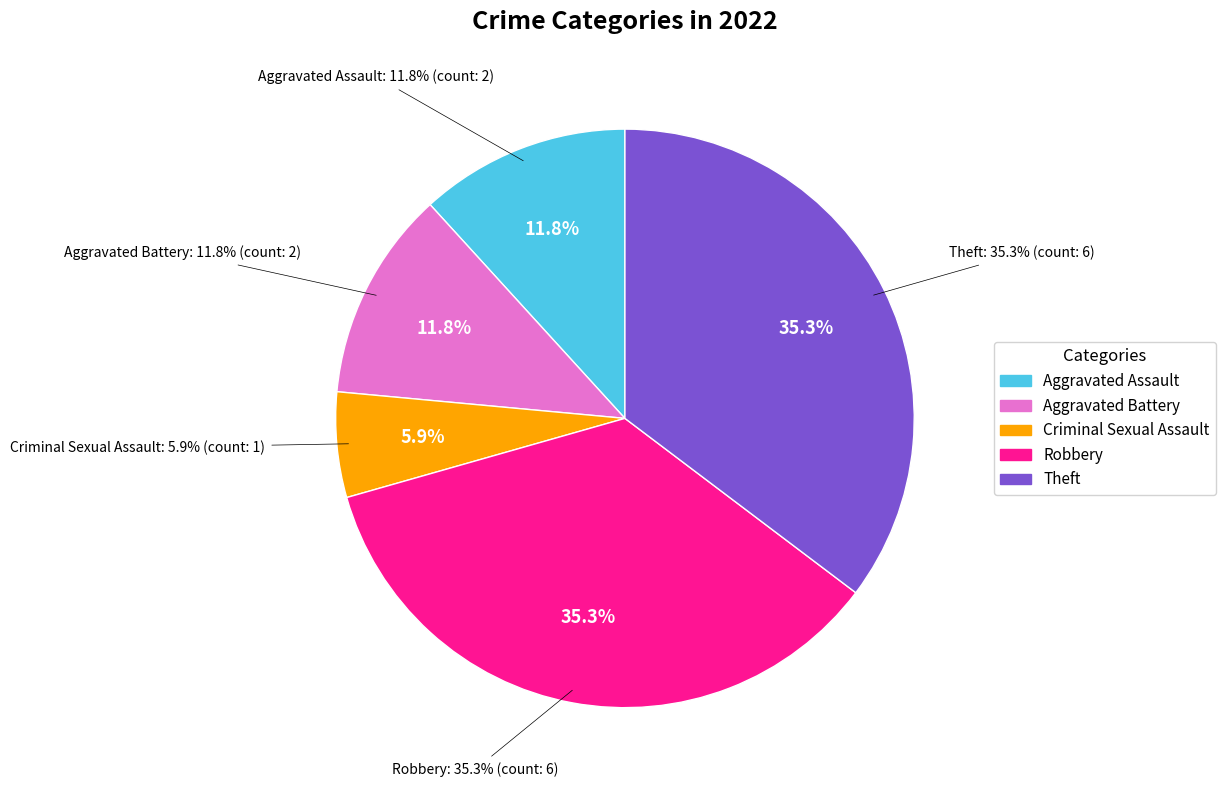

How many segments does this pie chart have?

5